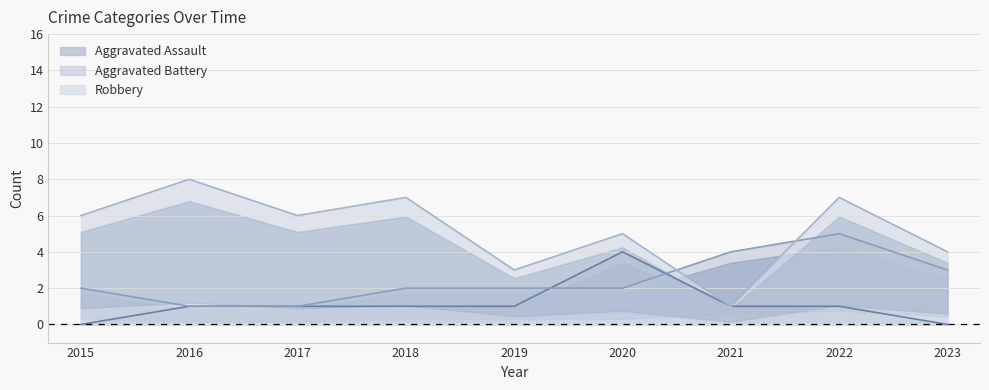

How many data points does each series have?

9